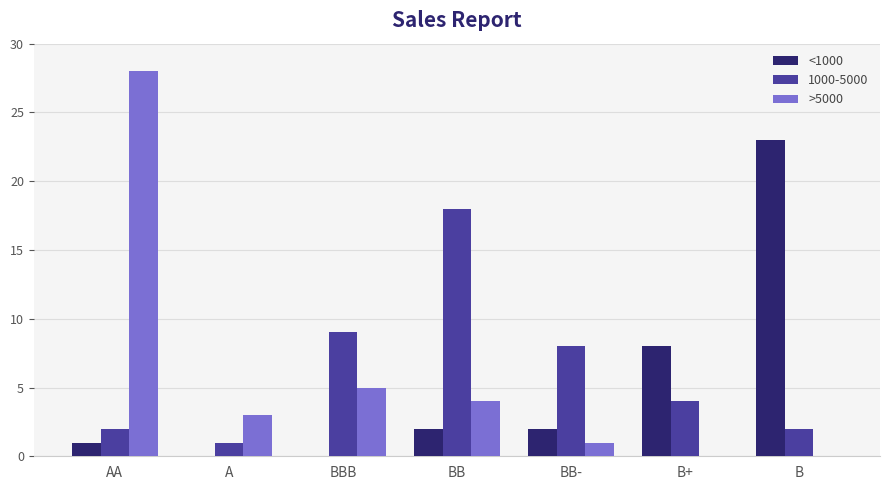

True or false: >5000 has a value of 0 at B+.

True